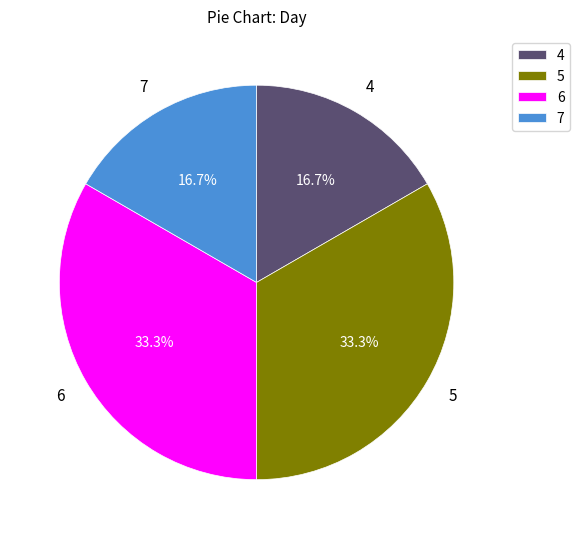

To the nearest percent, what is the average slice percentage?

25%